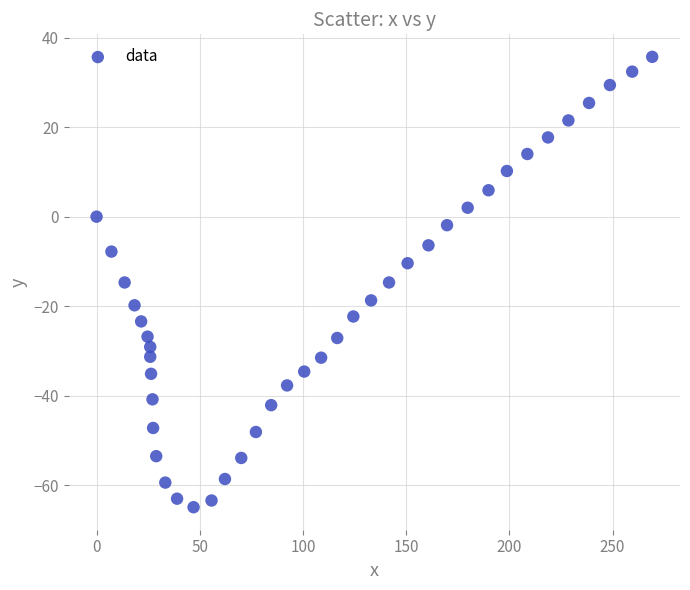

What is the range of Y values (max minus min)?

100.6